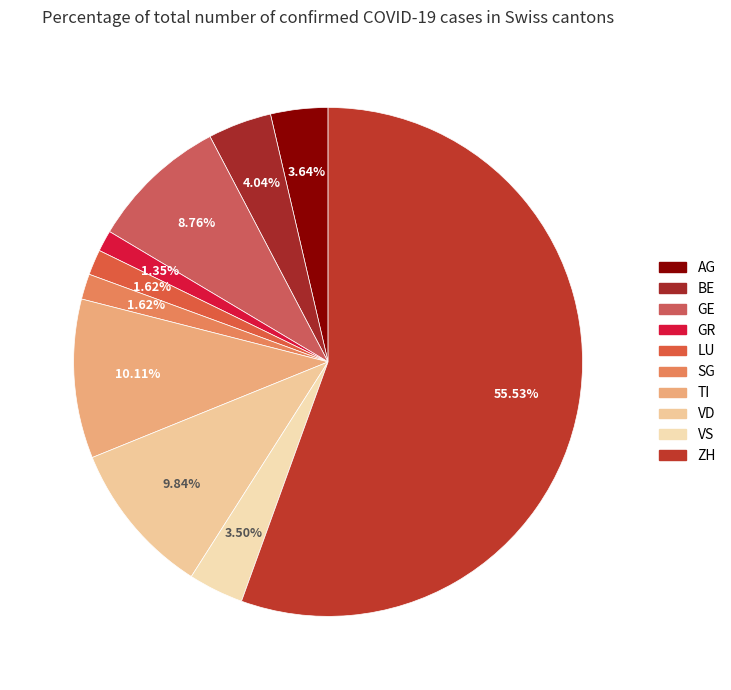

To the nearest percent, what percentage of the pie is GR?

1%